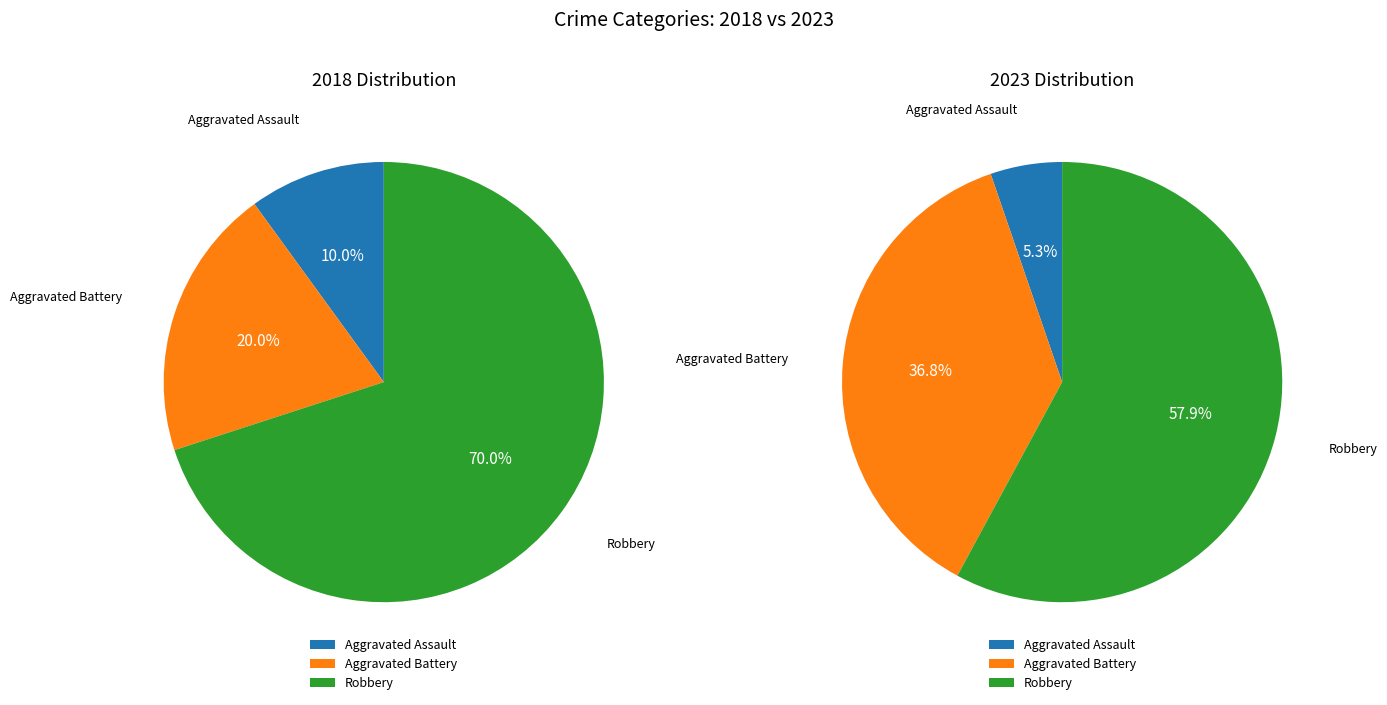

What is the largest slice in the pie chart?

Robbery